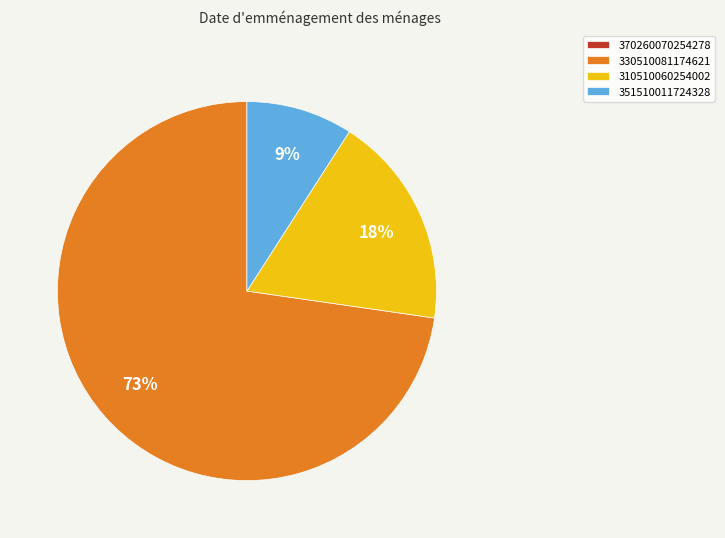

Approximately how many times larger is the value at 351510011724328 compared to 310510060254002?

0.5